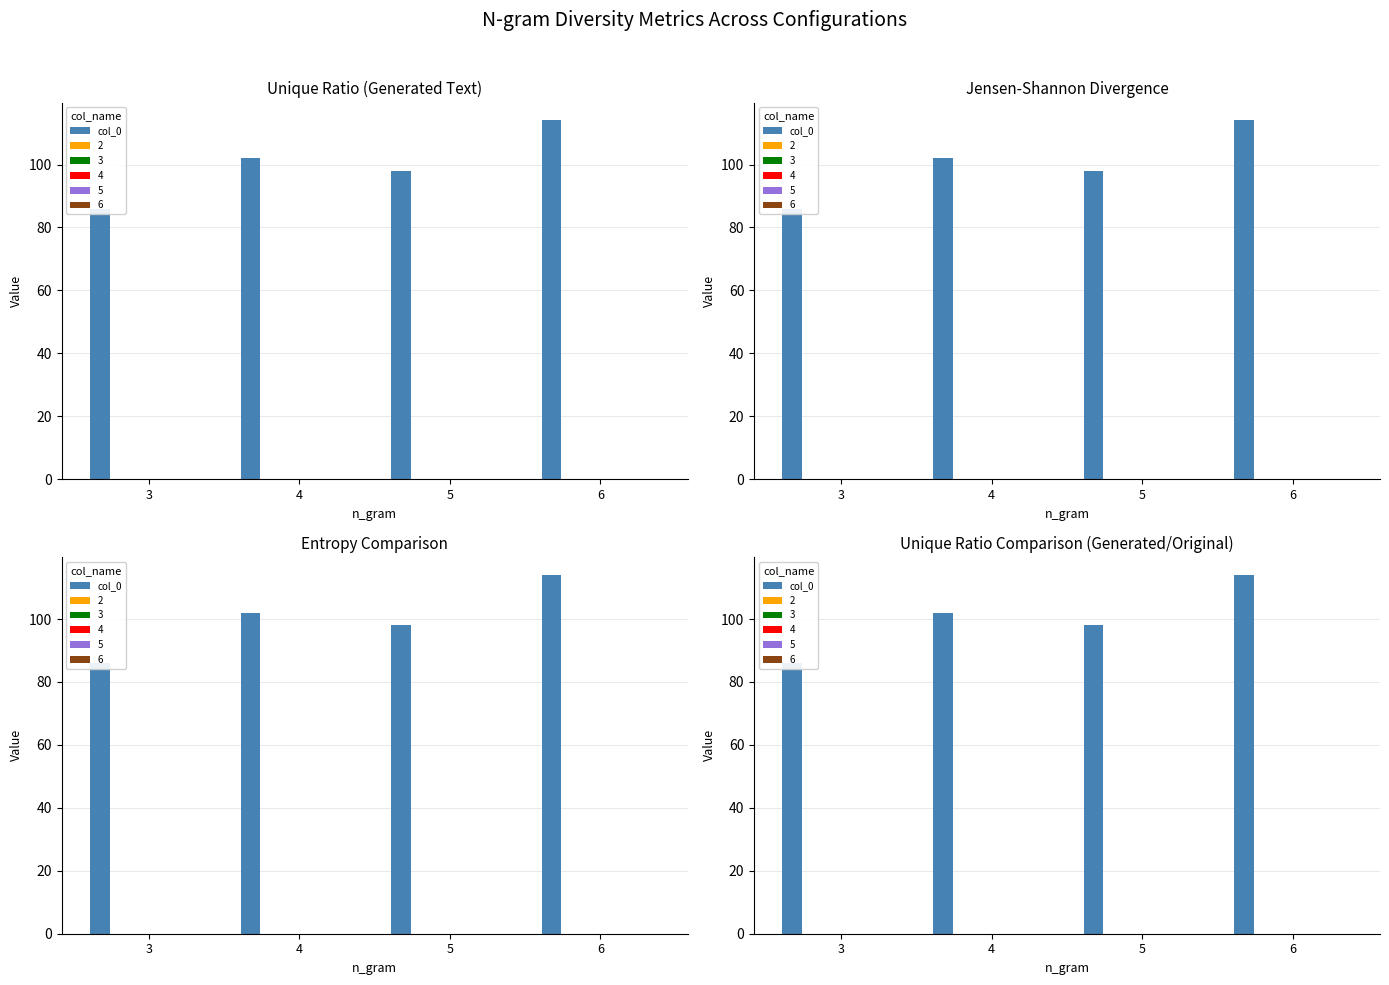

Reading left to right, what are all the values shown in this chart?

86	102	98	114